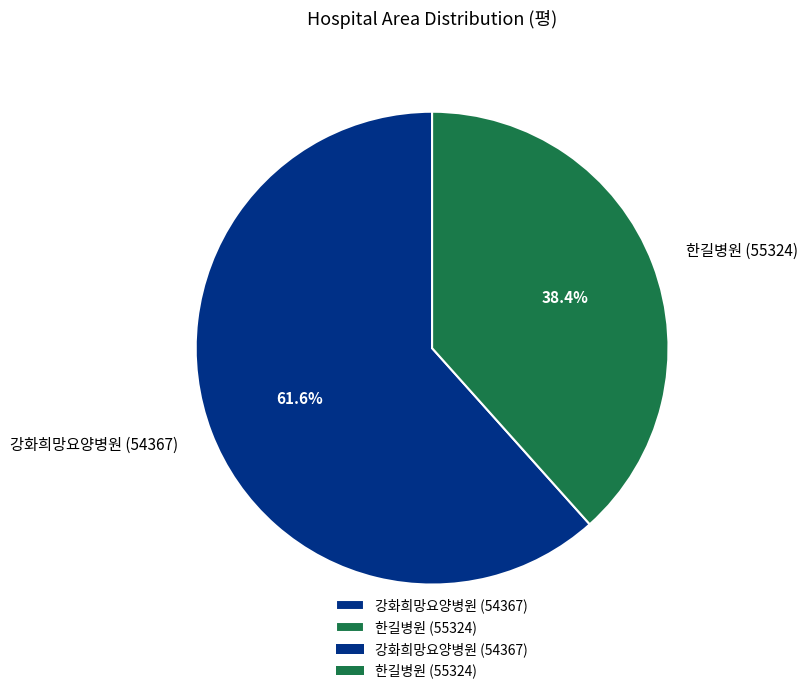

To the nearest percent, what is the average slice percentage?

50%